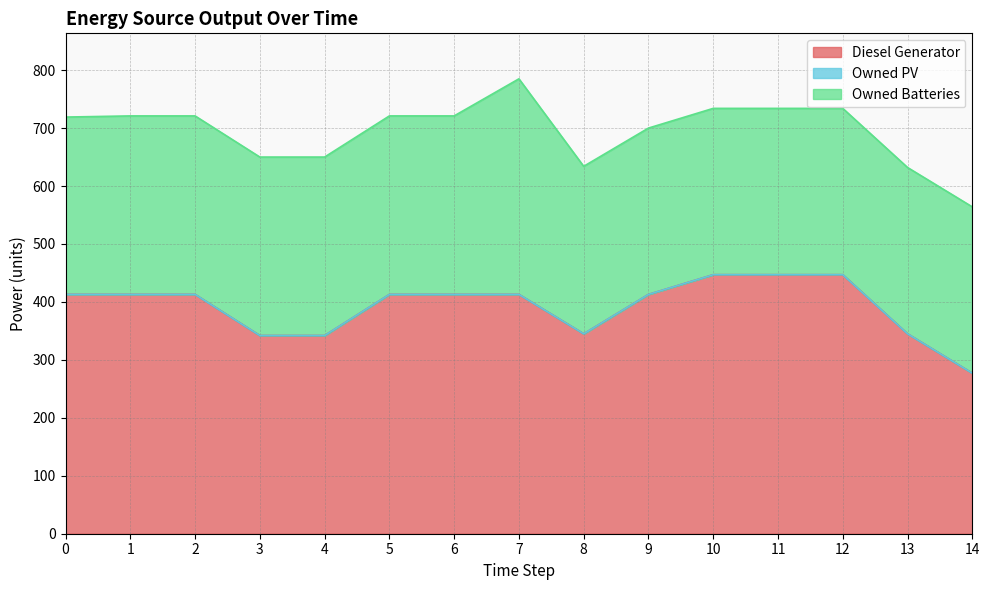

What is the difference between the maximum and second lowest values in the Diesel Generator series?

105